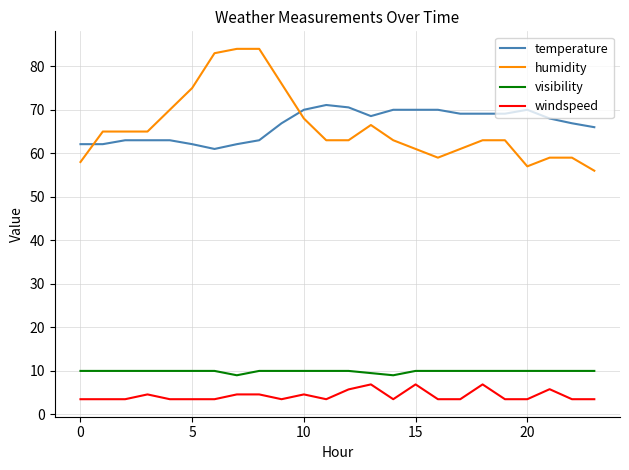

What is the difference between the maximum and minimum values in the temperature series?

10.1